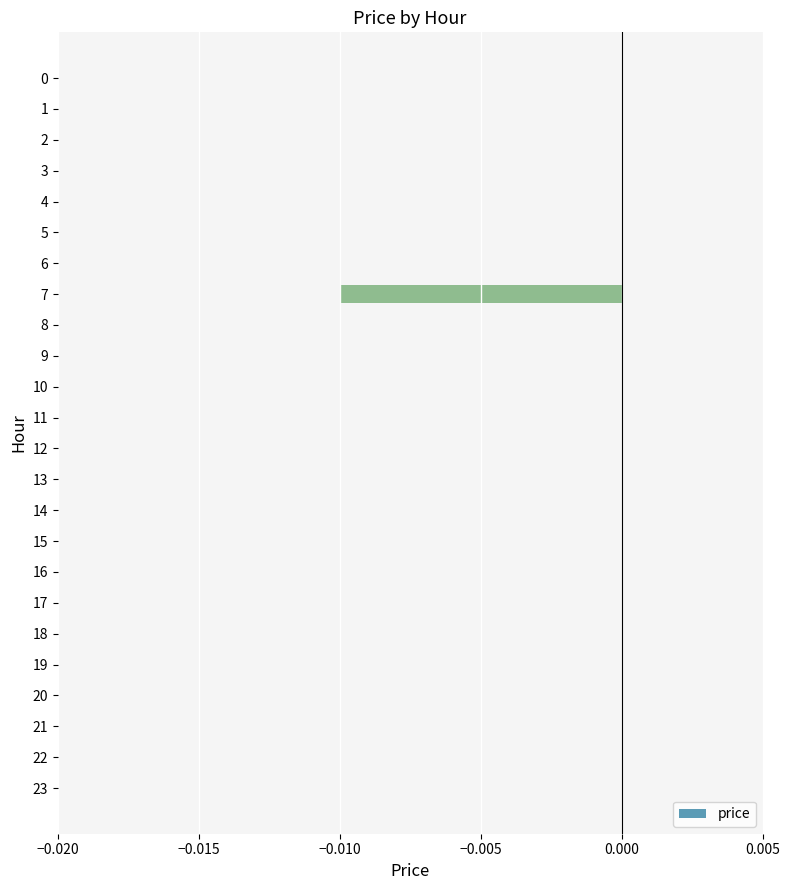

Is it true that the value at 23 is 0.0?

True